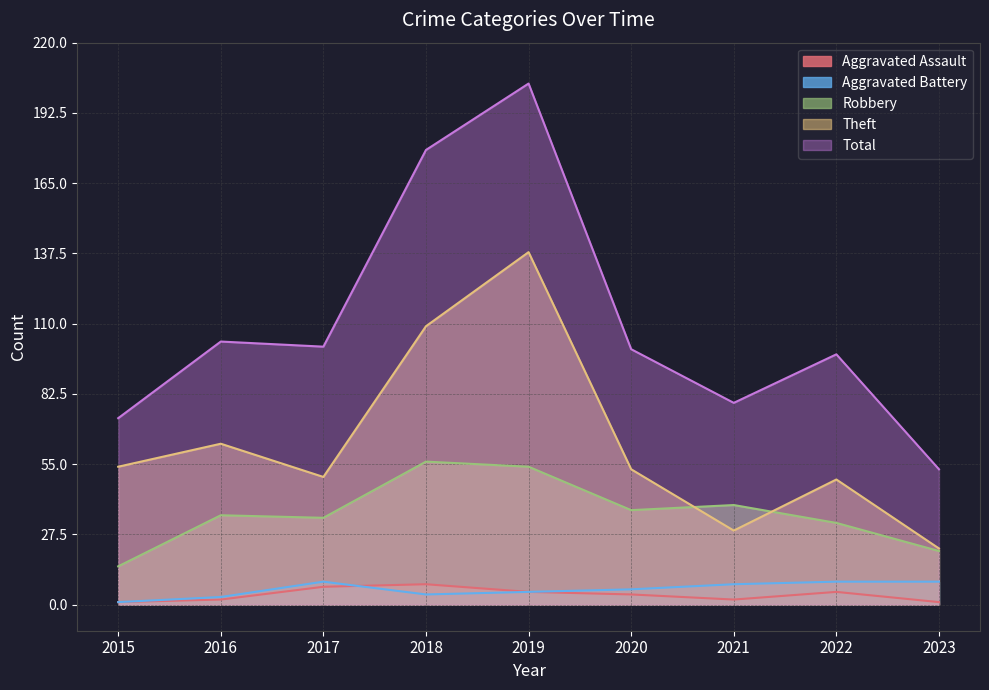

Rank the series at 2019 from lowest to highest value.

Aggravated Assault, Aggravated Battery, Robbery, Theft, Total